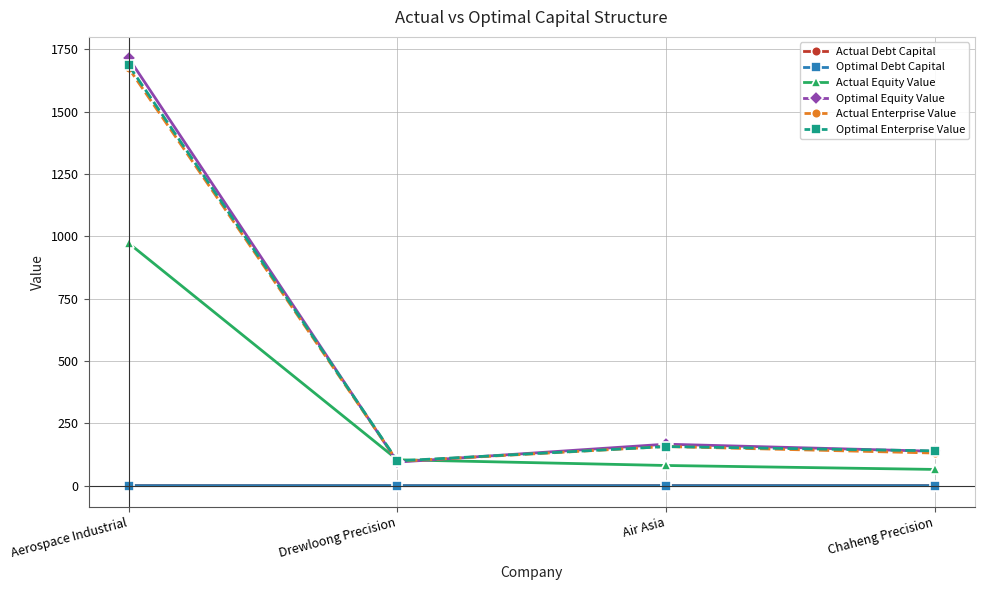

Is the value of Optimal Enterprise Value at Aerospace Industrial greater than the value of Optimal Debt Capital at Aerospace Industrial?

Yes